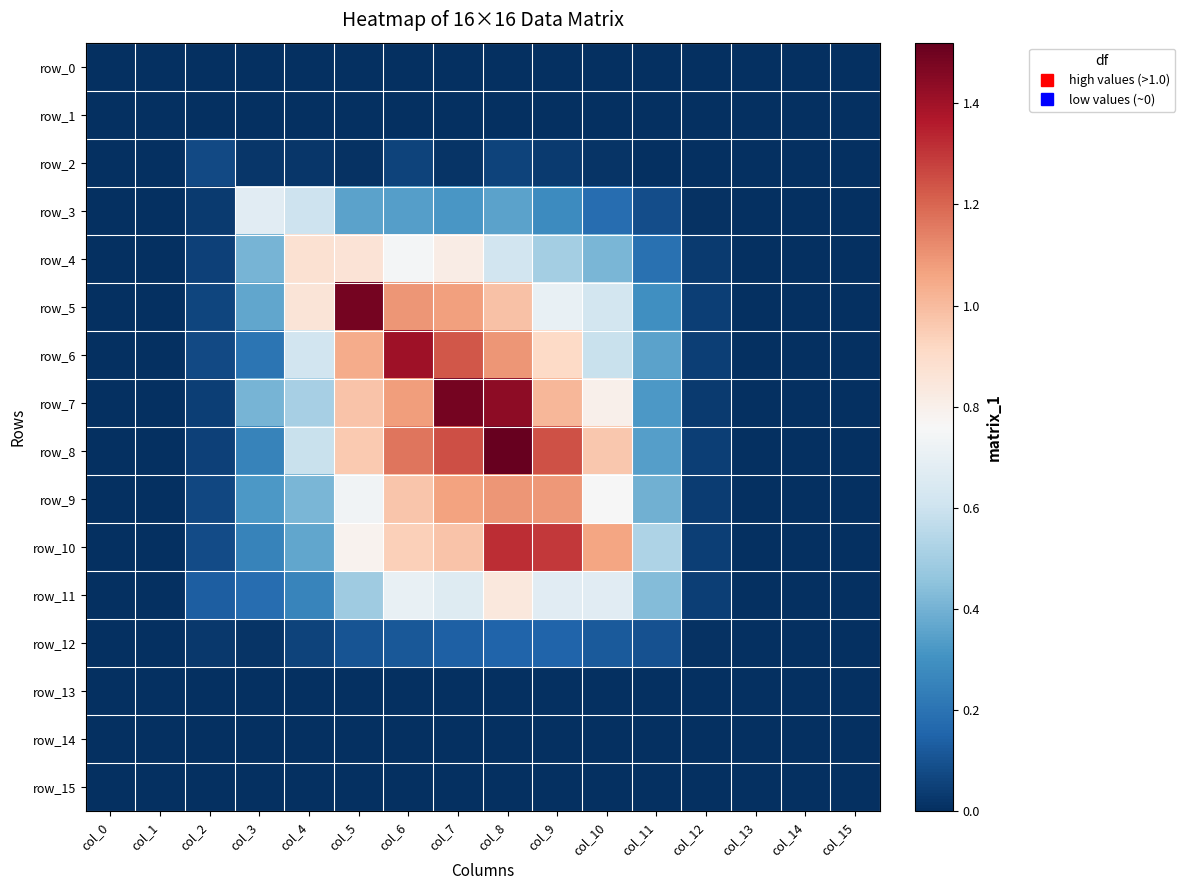

List the series in order of their peak value, lowest first.

row_0, row_1, row_14, row_13, row_15, row_2, row_12, row_3, row_11, row_4, row_9, row_10, row_6, row_7, row_5, row_8